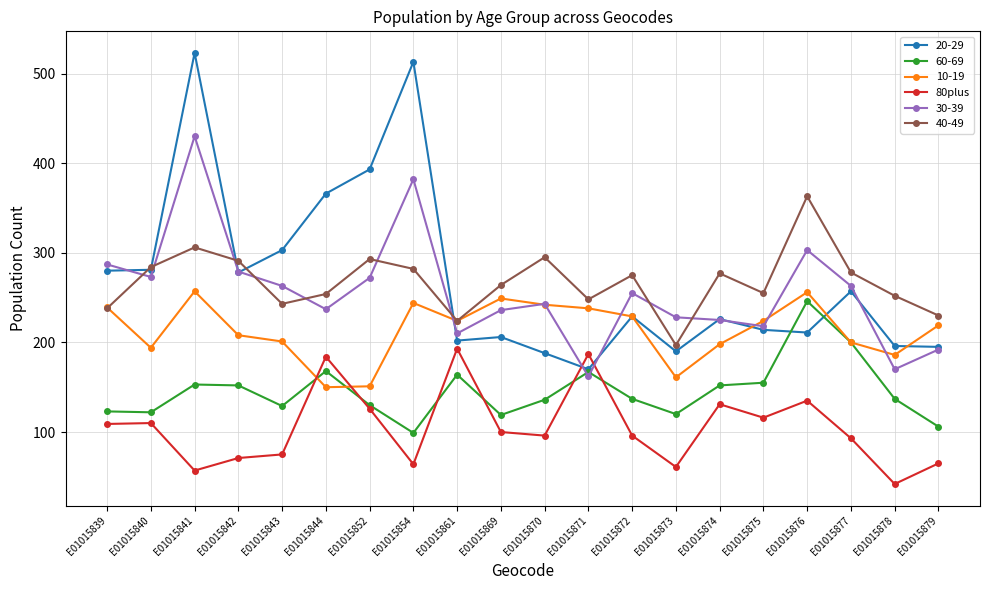

Which label corresponds to the smallest value in the chart?

E01015878